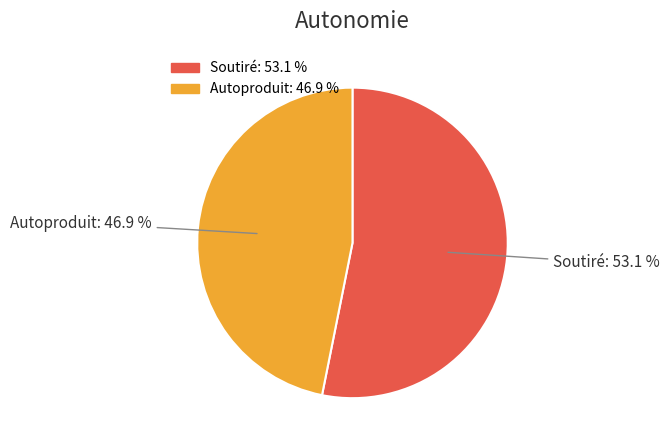

To the nearest percent, what is the difference between the largest and smallest slice percentages?

6%